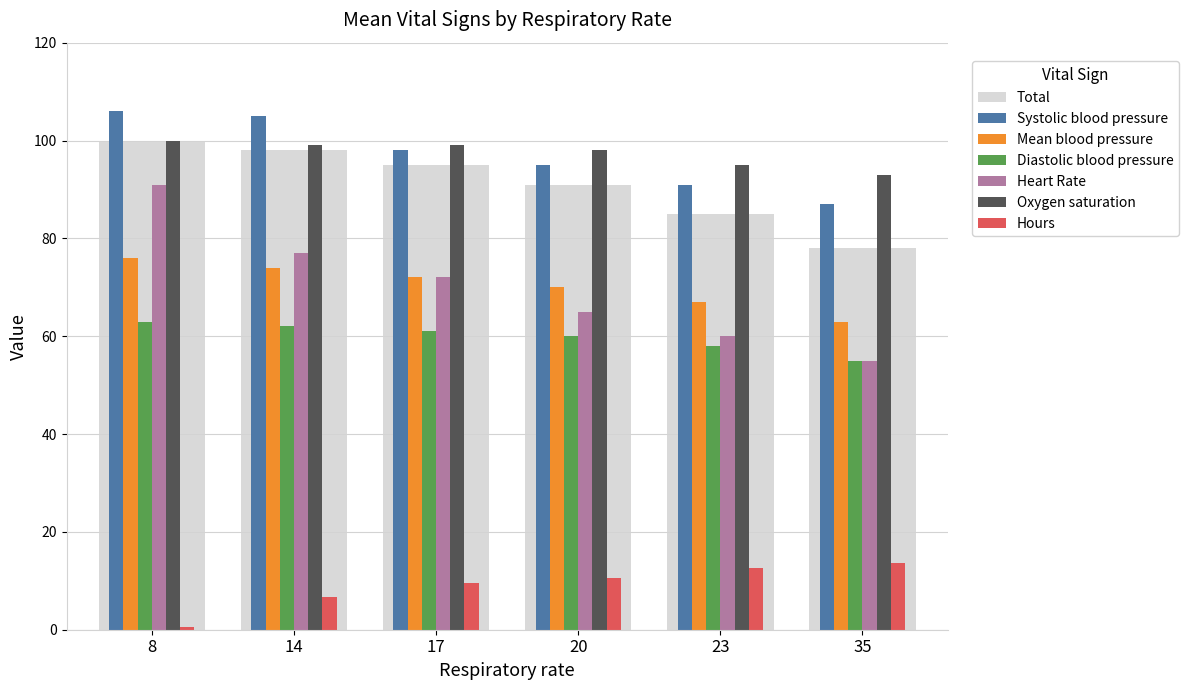

What is the difference between the highest and lowest values at 8?

105.4